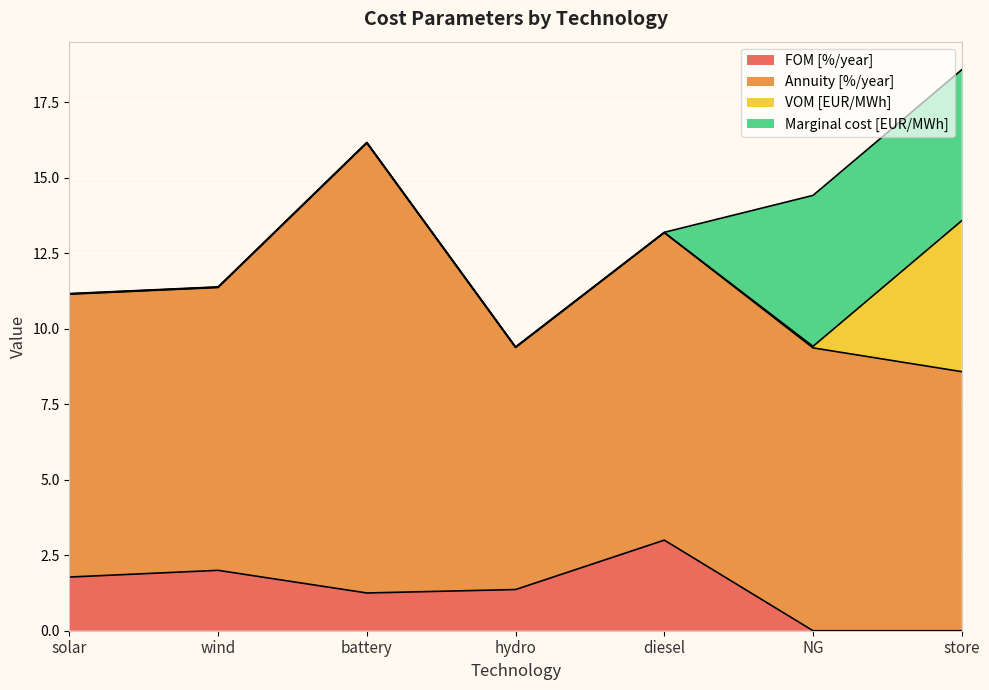

Rank the series at wind from lowest to highest value.

VOM [EUR/MWh], Marginal cost [EUR/MWh], FOM [%/year], Annuity [%/year]